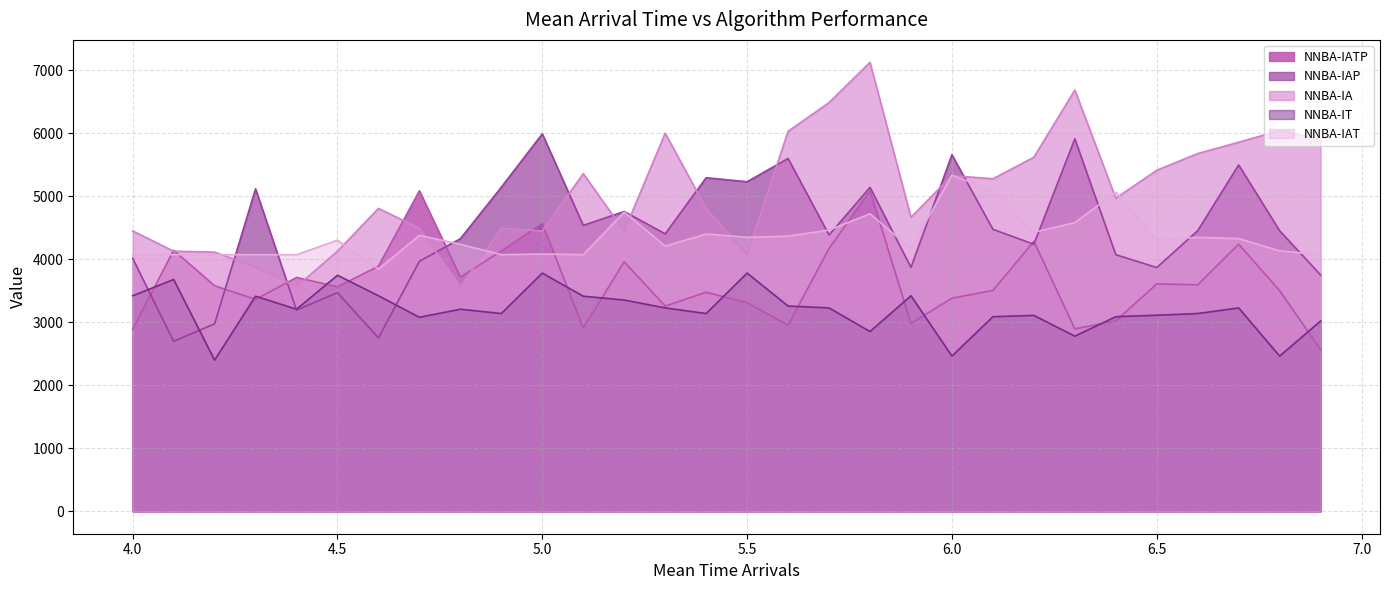

What is the value of the NNBA-IAP point at the 6th from the left?

3470.2